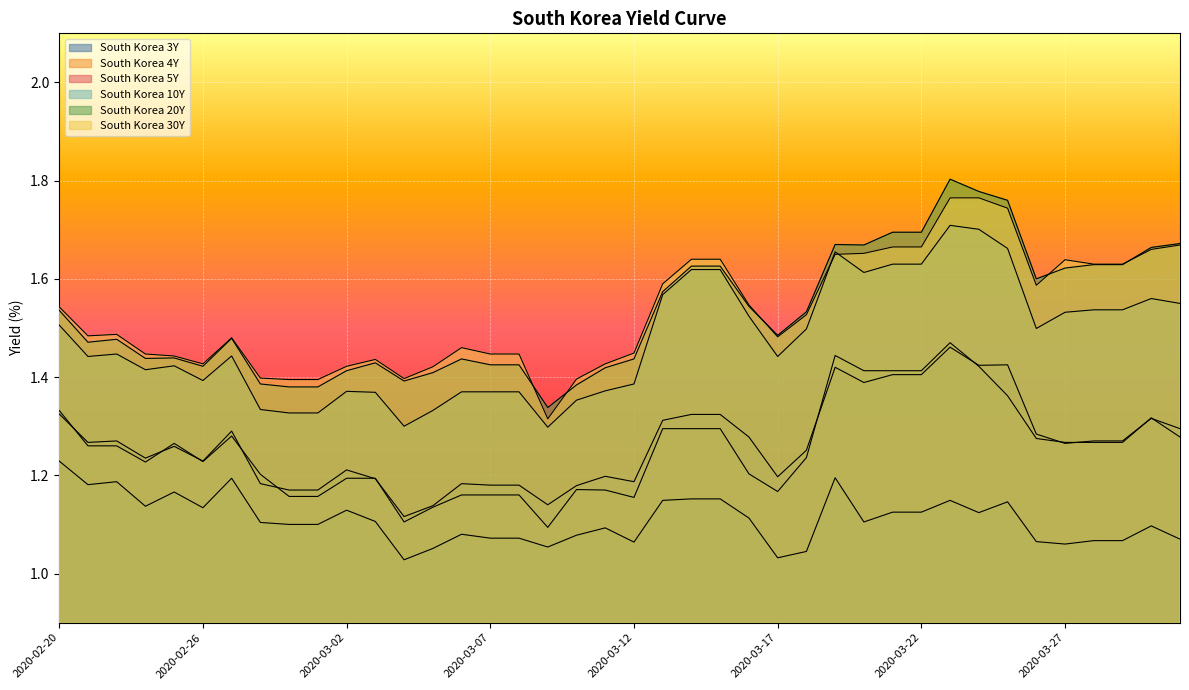

True or false: South Korea 10Y and South Korea 3Y intersect in this chart.

False